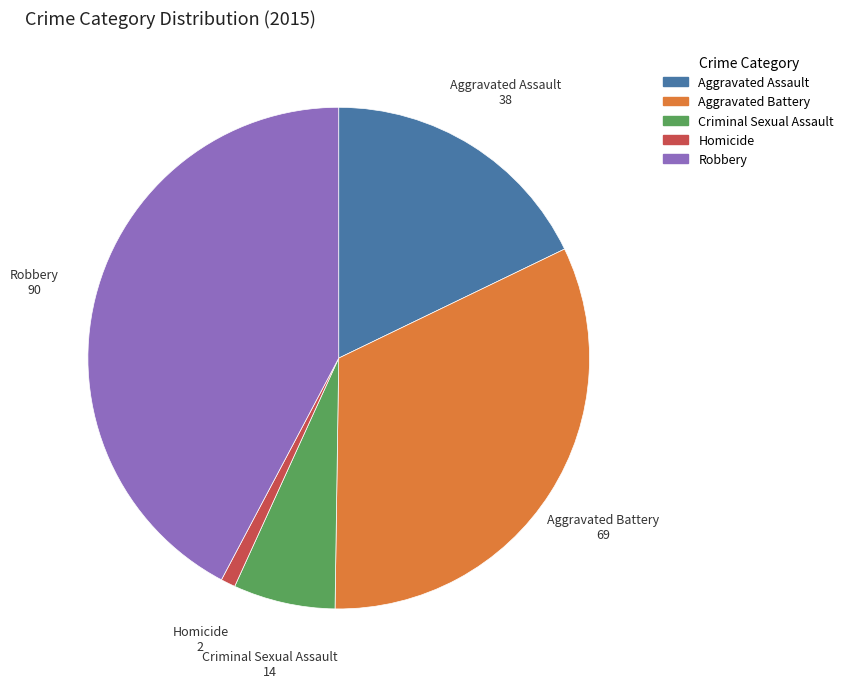

Rank the categories by value from lowest to highest.

Homicide, Criminal Sexual Assault, Aggravated Assault, Aggravated Battery, Robbery